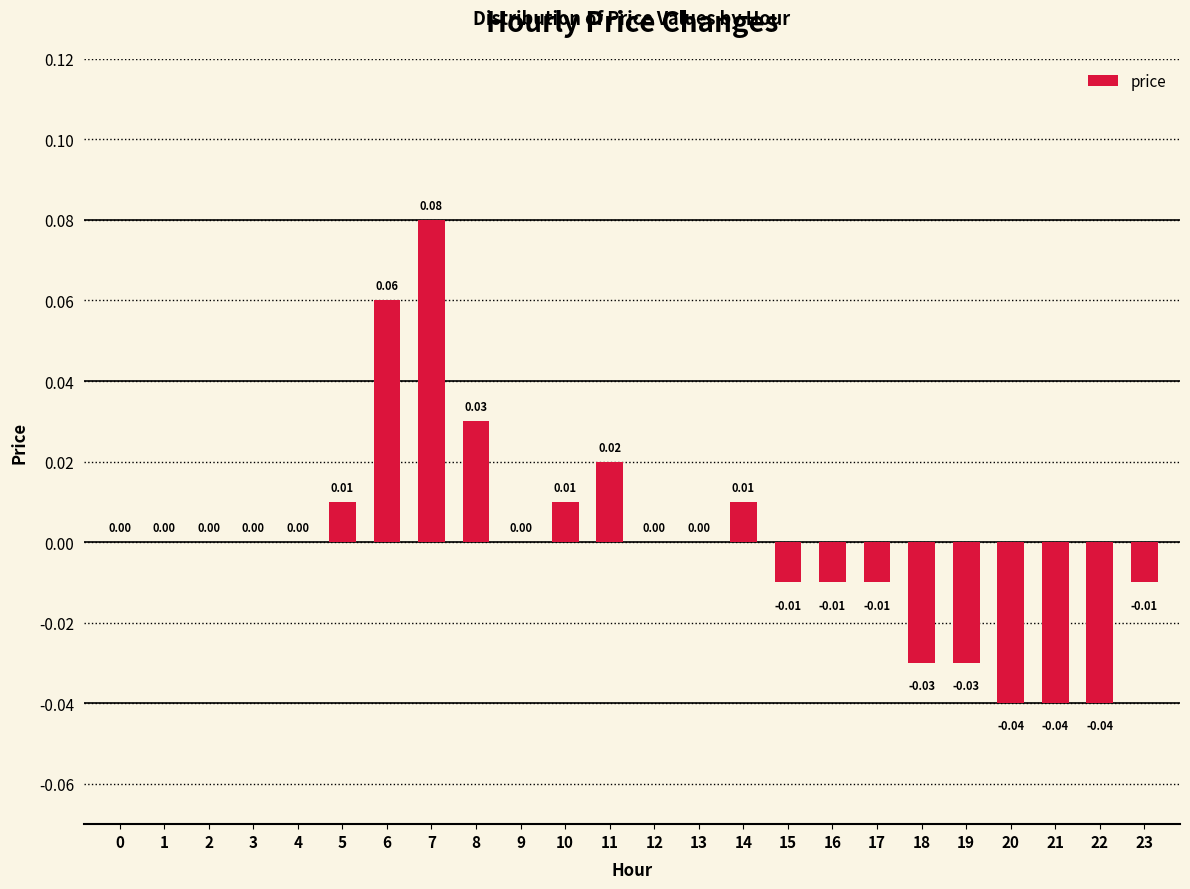

Which has a higher value, 12 or 8?

8